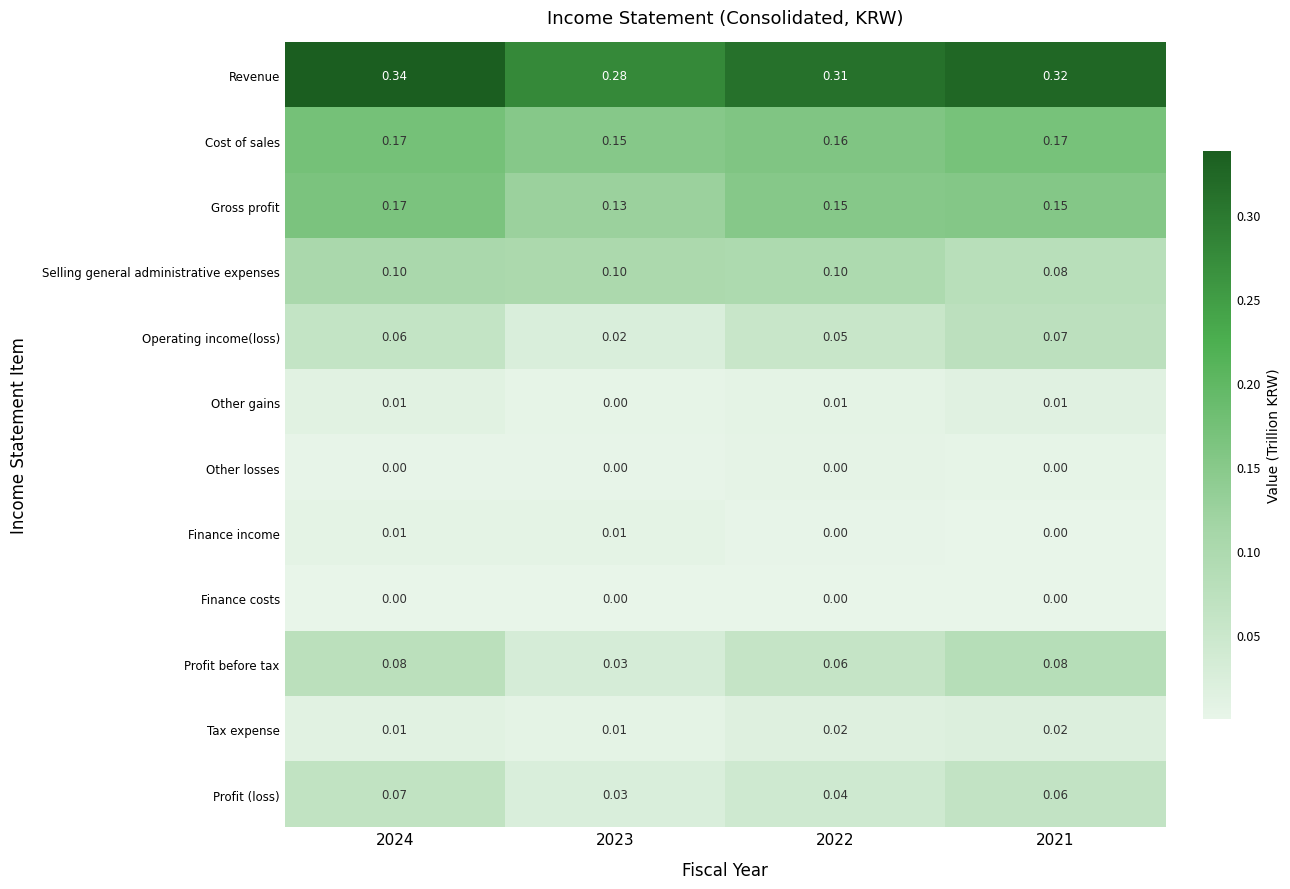

Which series has the largest total across all categories?

Revenue